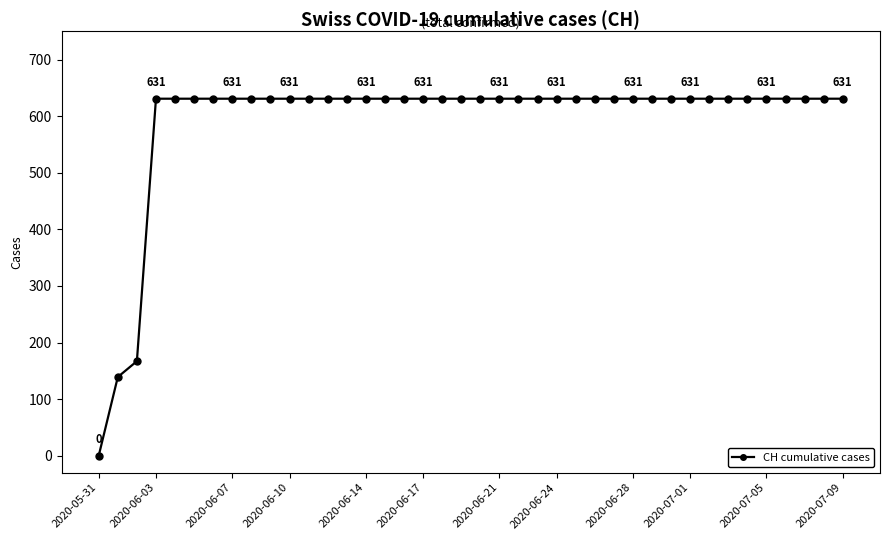

What is the greatest value displayed?

631